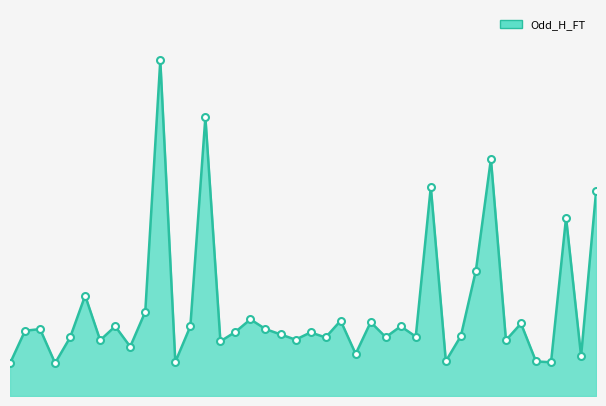

Does the chart display data point markers on the line(s)?

No